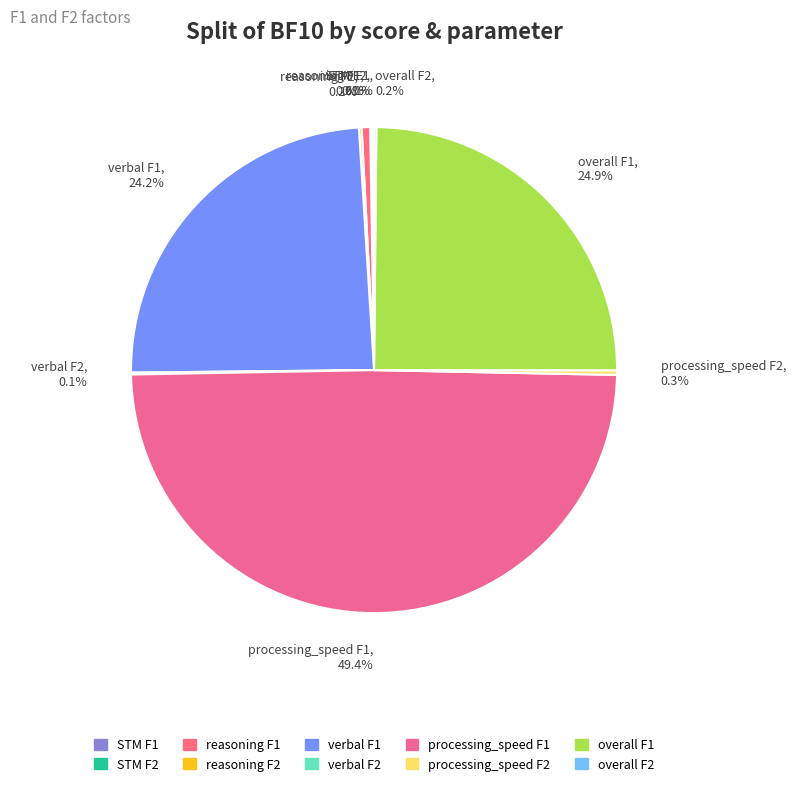

The overall F1 slice represents 18% of the pie. True or false?

False